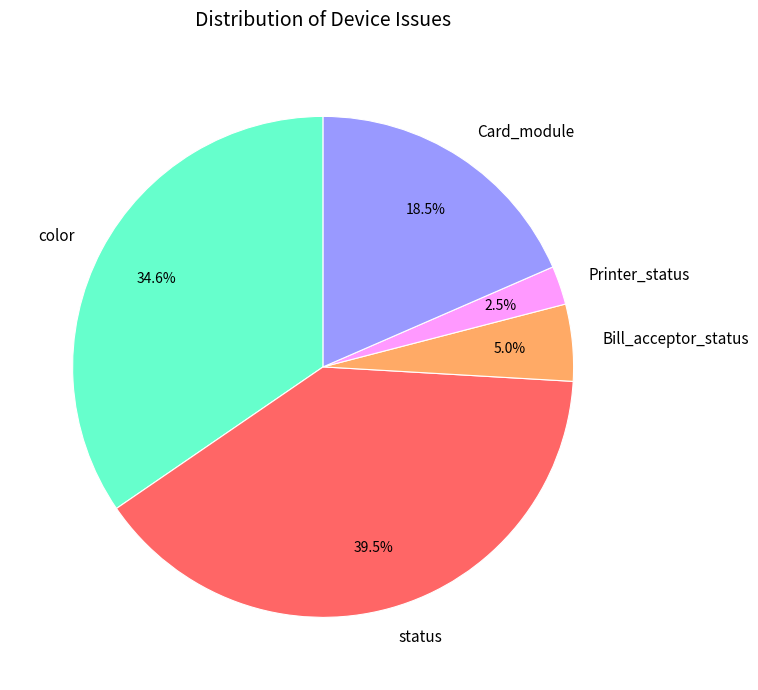

How many slices are in this pie chart?

5